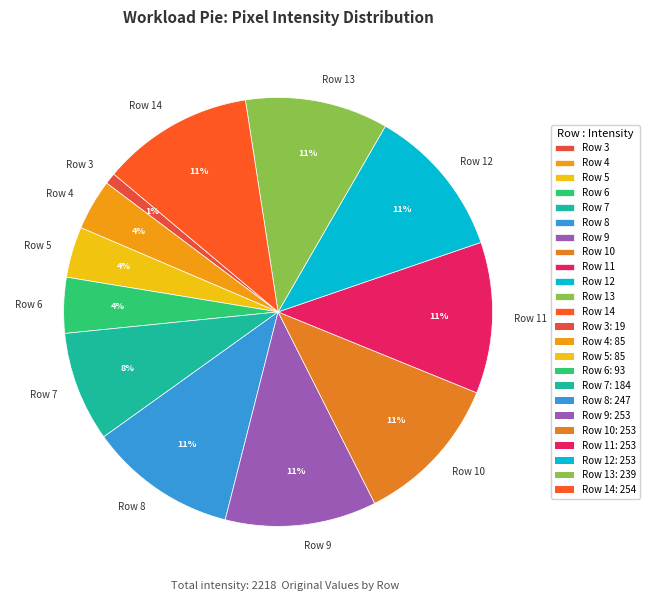

What is the ratio of the value at Row 10 to the value at Row 14?

1.0